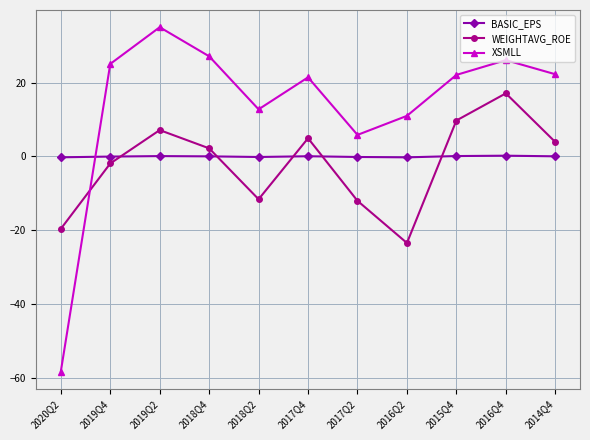

What is the difference between the maximum and minimum values in the XSMLL series?

93.4